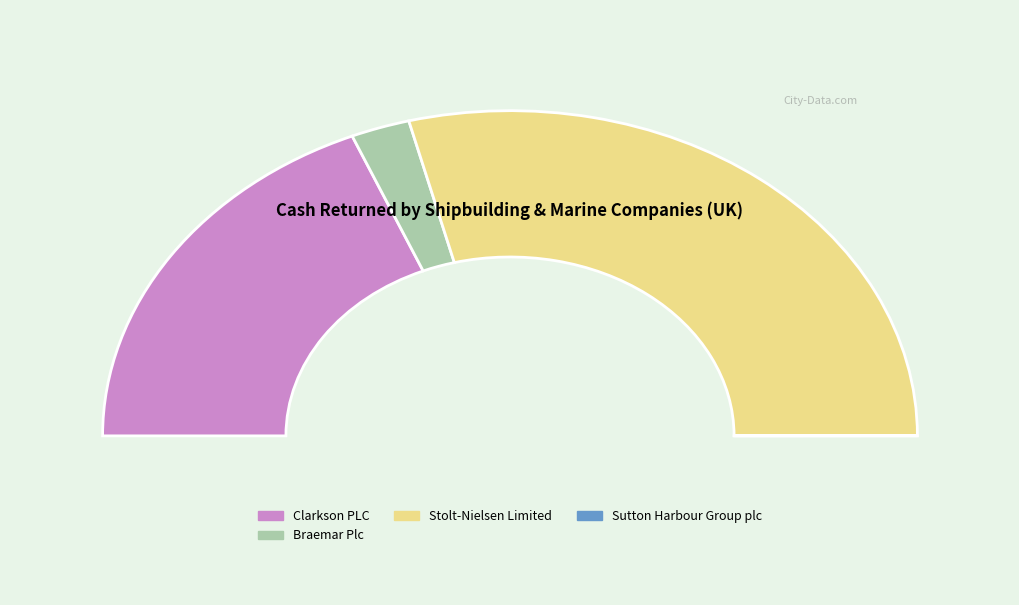

To the nearest percent, what is the combined percentage of Stolt-Nielsen Limited and James Fisher and Sons plc?

58%